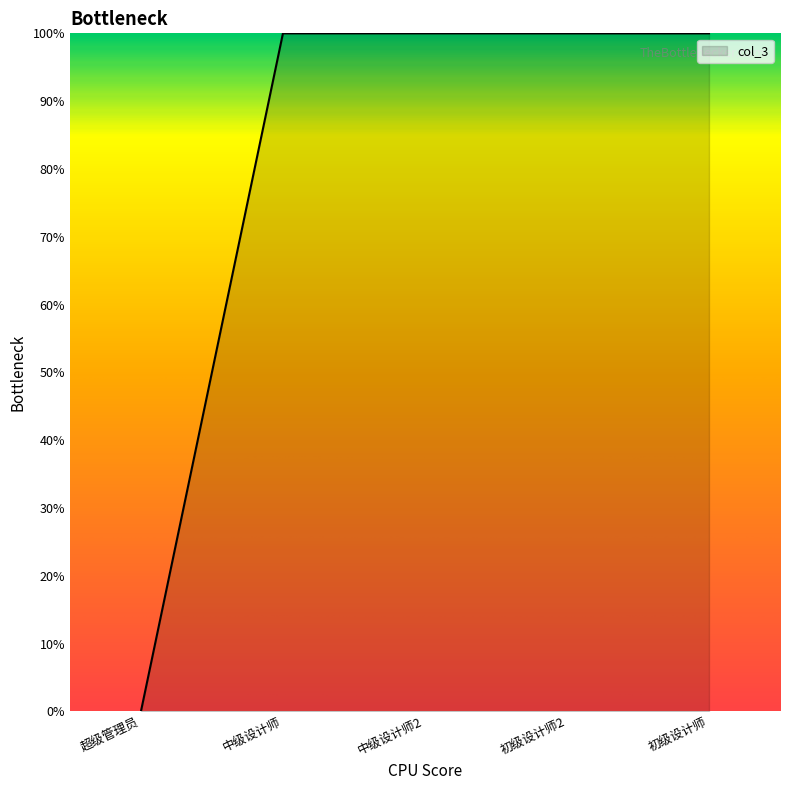

True or false: there are more than 2 points higher than both neighbors.

False